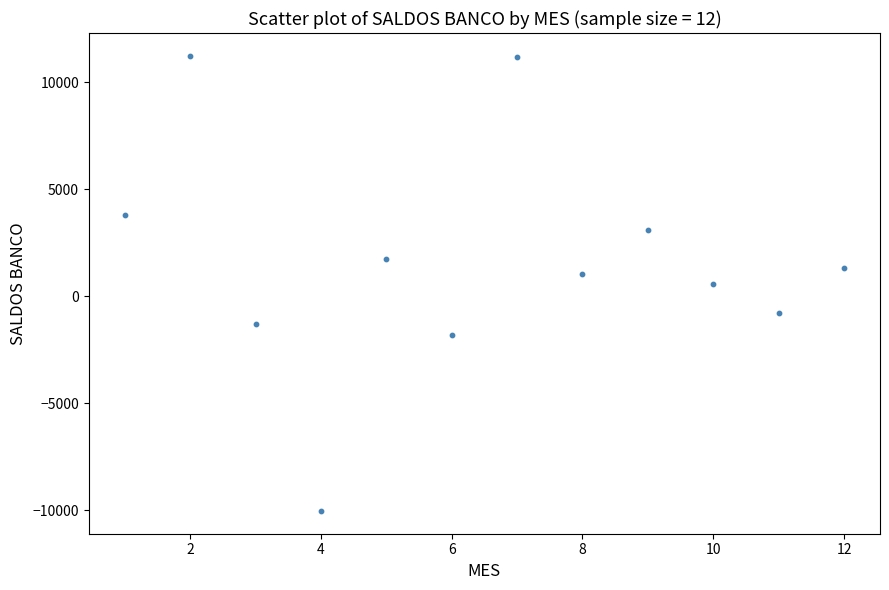

What is the range of Y values (max minus min)?

21258.7